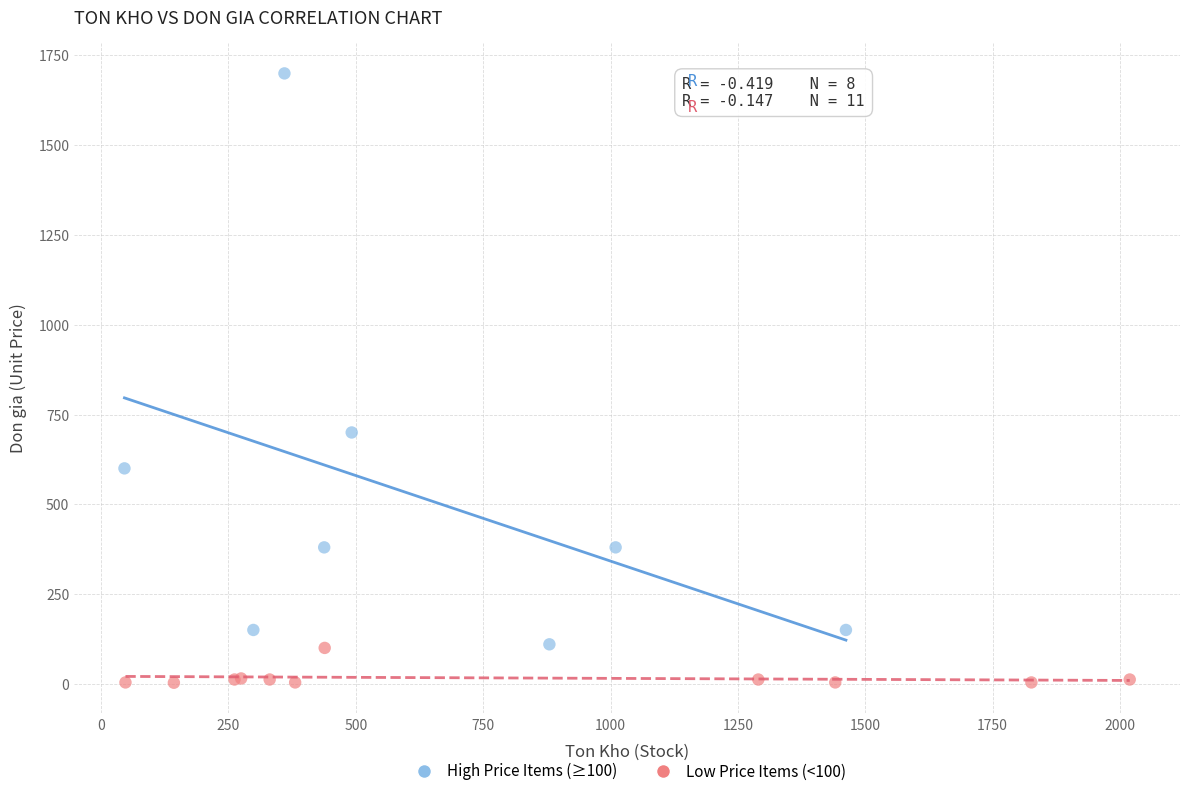

Which series has the largest Y range (max minus min)?

High Price Items (≥100)